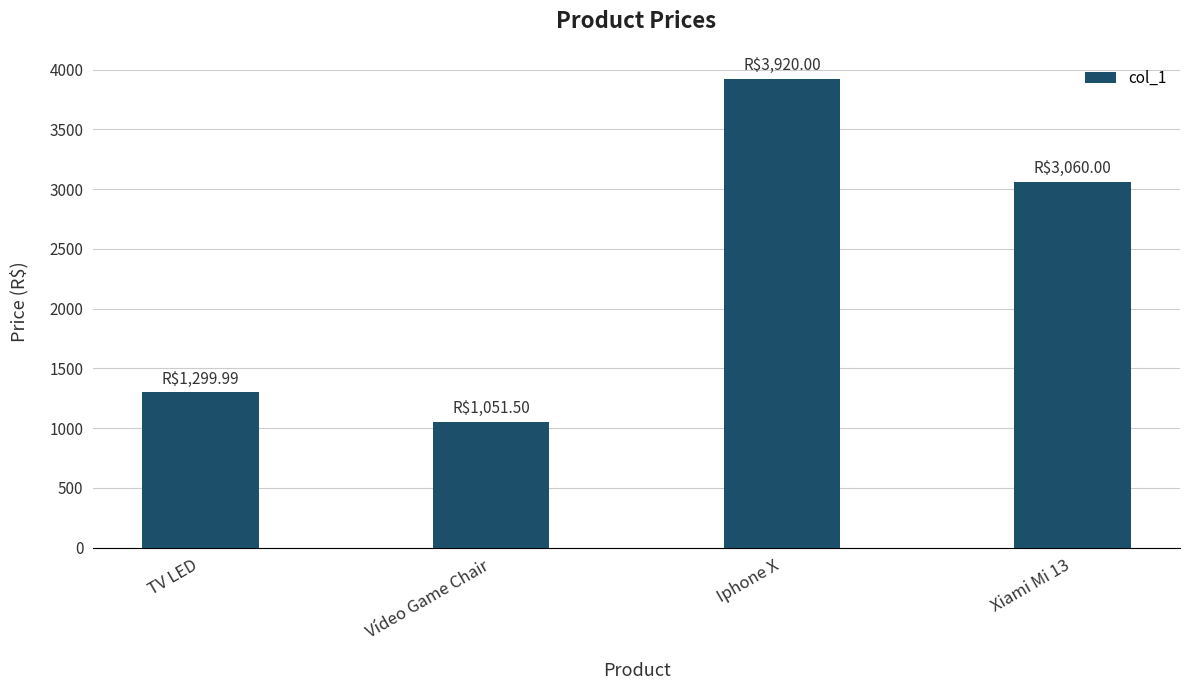

Reading right to left, what are all the values shown in this chart?

Xiami Mi 13=3060.0	Iphone X=3920.0	Vídeo Game Chair=1051.5	TV LED=1300.0